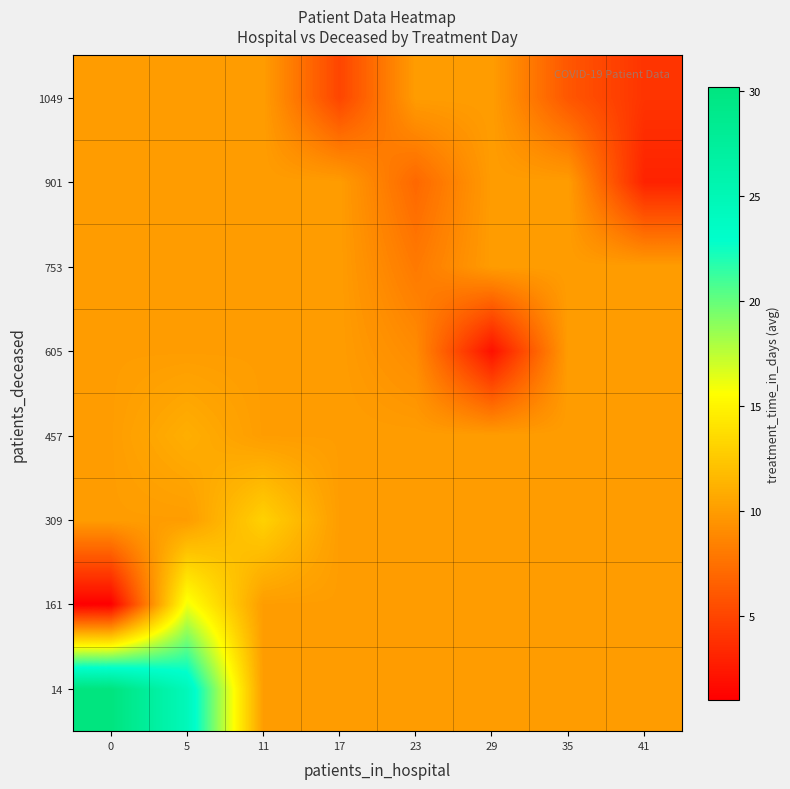

Rank the series by their maximum value, from lowest to highest.

605, 753, 901, 1049, 457, 309, 161, 14